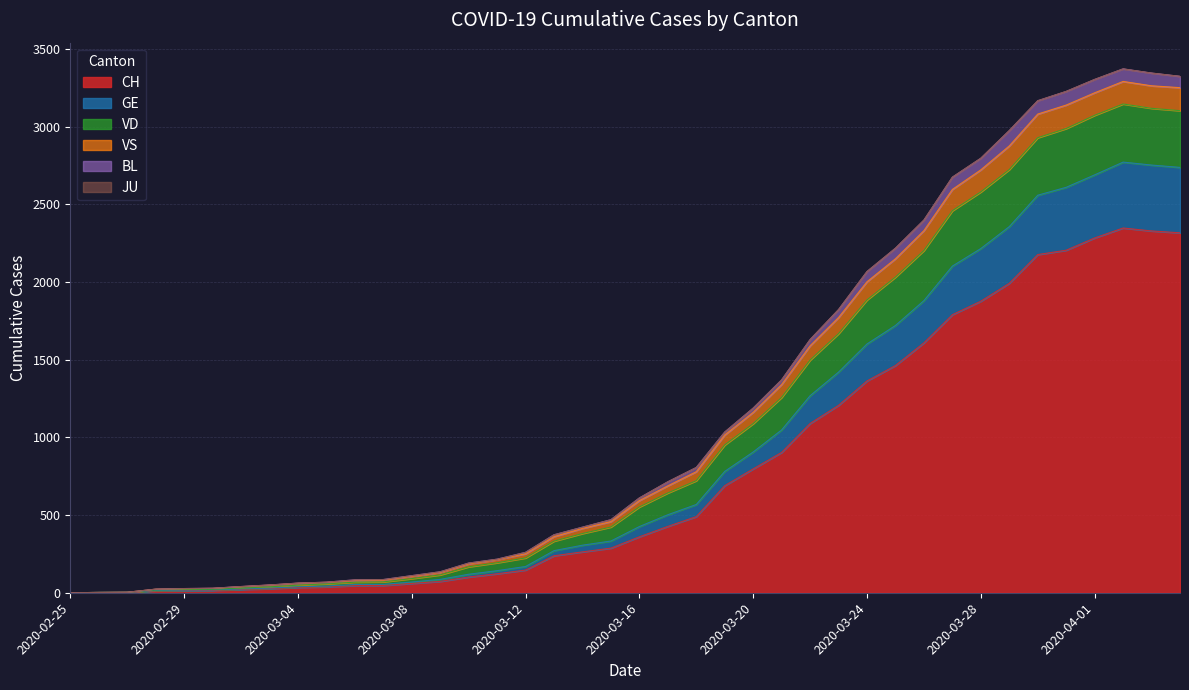

Does the chart have visible grid lines?

Yes